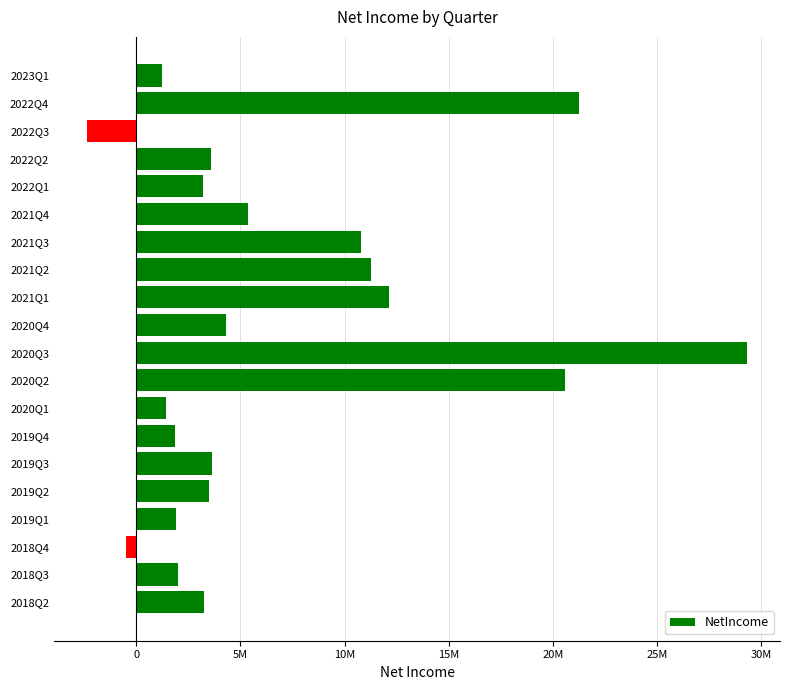

Does the chart contain any negative values?

Yes